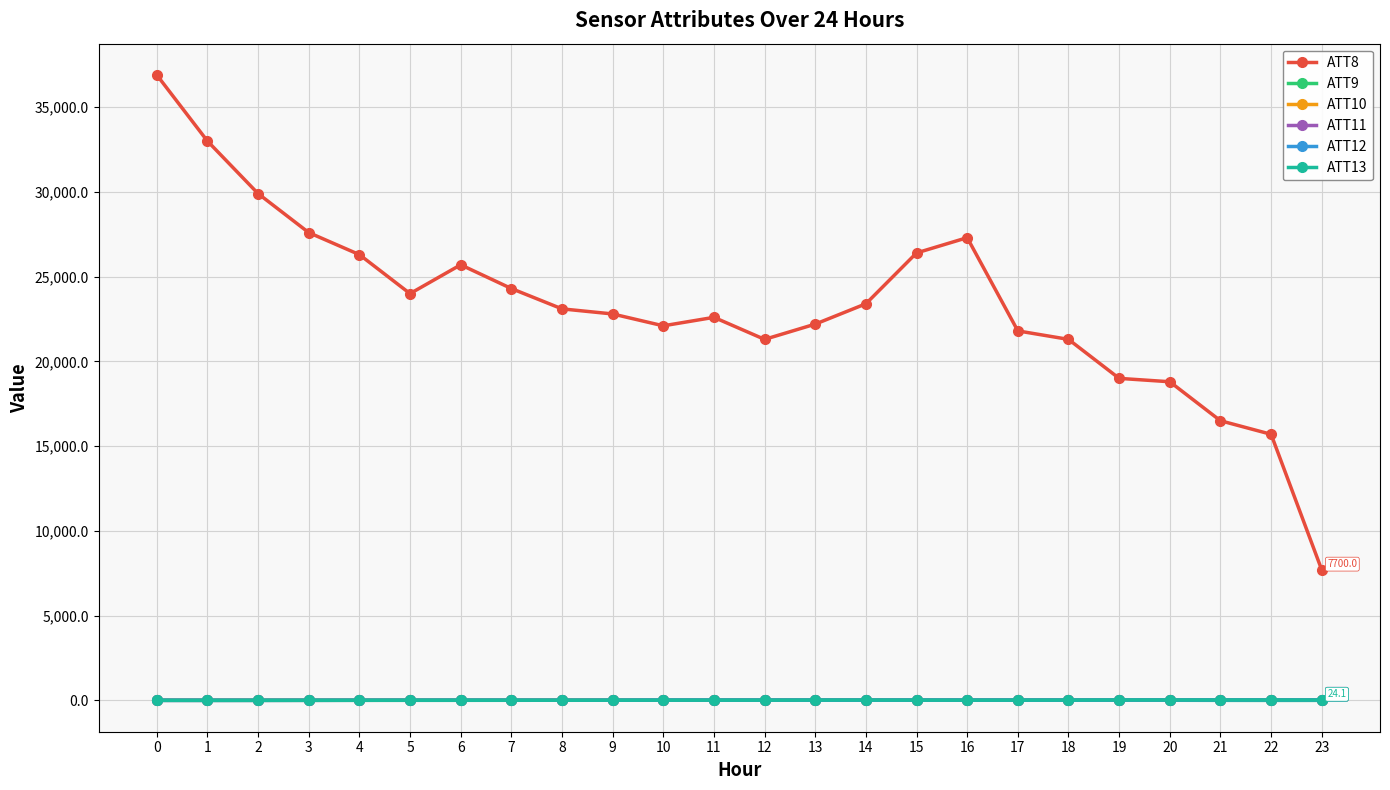

True or false: ATT8 and ATT10 intersect in this chart.

False